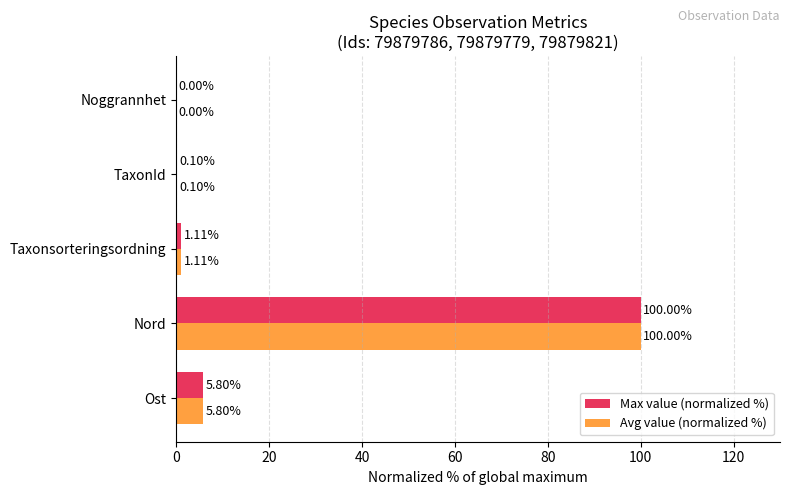

At which category is the sum across all series the highest?

Nord